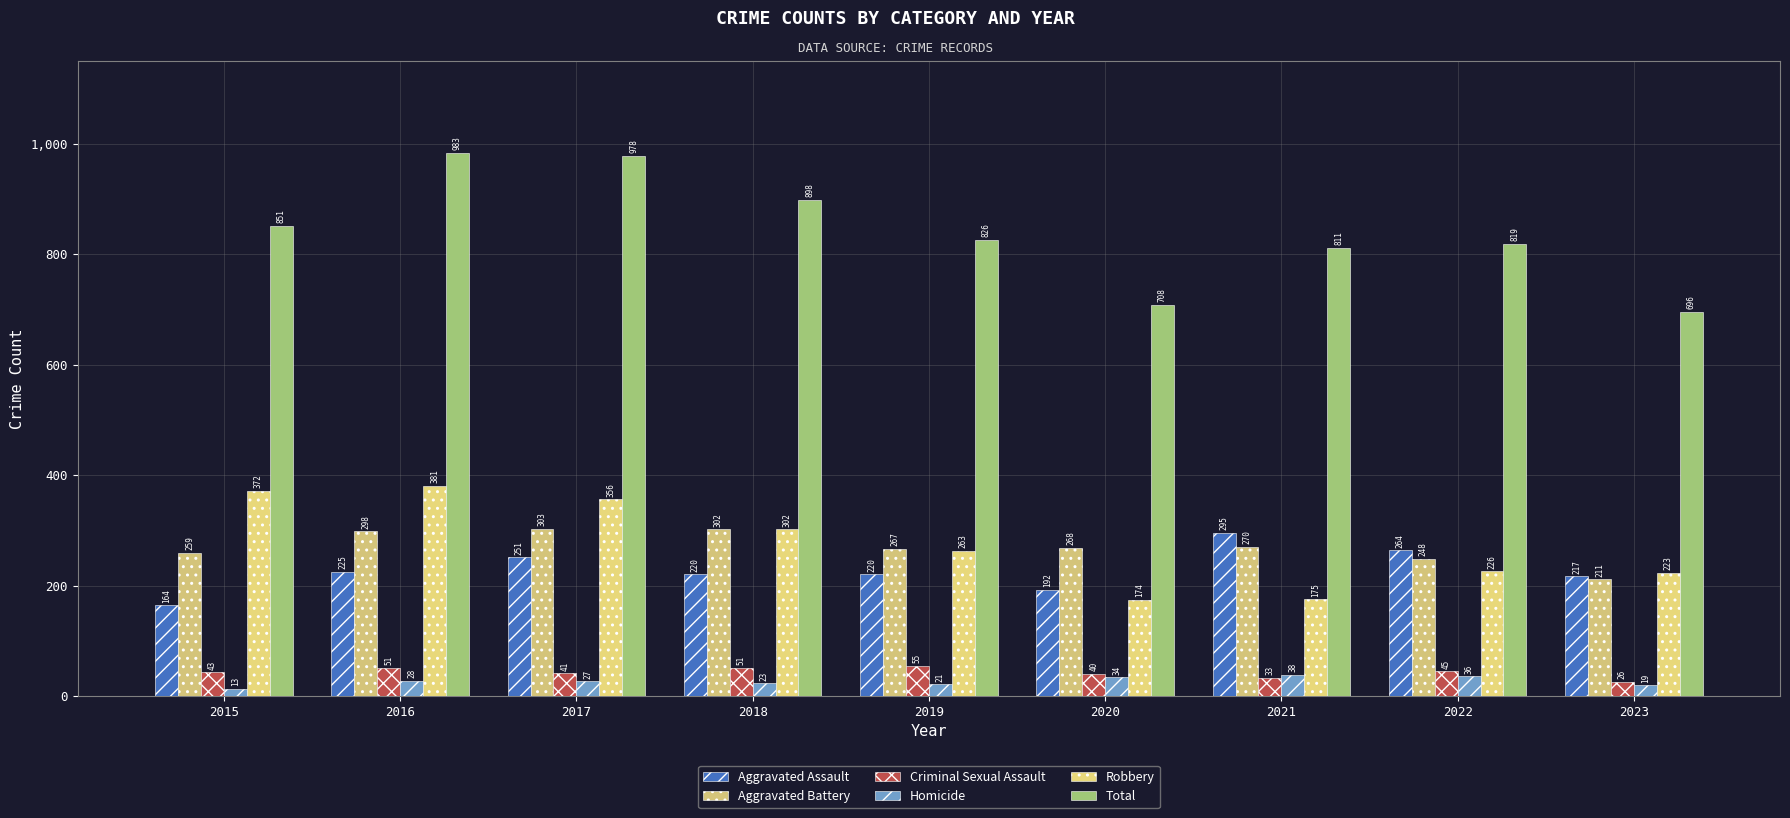

What is the greatest value displayed?

983